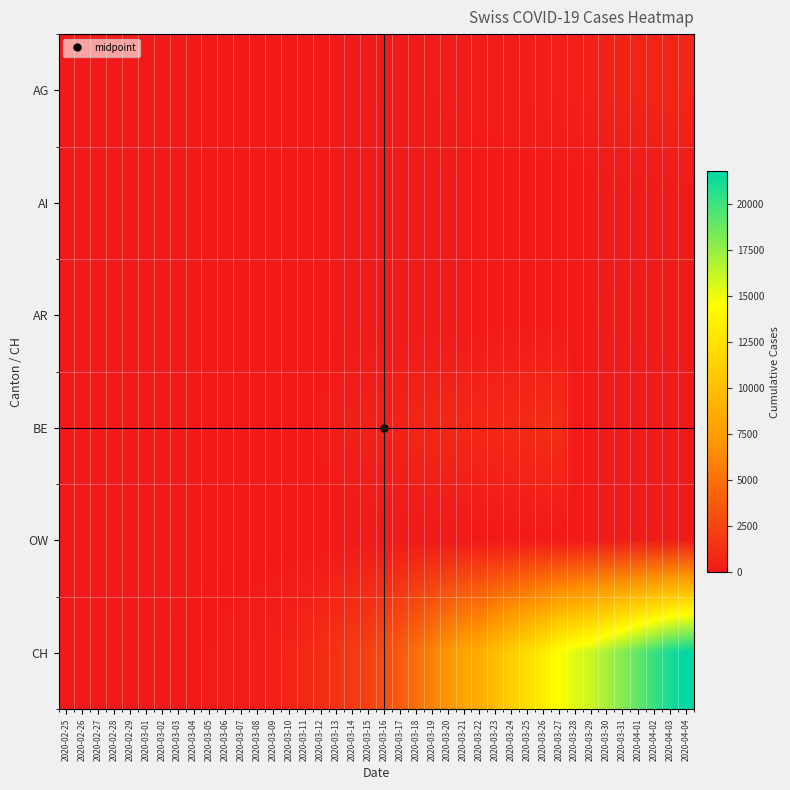

Reading left to right, what are all the values shown in this chart?

AG: 2020-02-25=0	2020-02-26=1	2020-02-27=1	2020-02-28=1	2020-02-29=3	2020-03-01=4	2020-03-02=7	2020-03-03=7	2020-03-04=10	2020-03-05=11	2020-03-06=12	2020-03-07=14	2020-03-08=14	2020-03-09=15	2020-03-10=18	2020-03-11=20	2020-03-12=27	2020-03-13=30	2020-03-14=33	2020-03-15=43	2020-03-16=56	2020-03-17=69	2020-03-18=96	2020-03-19=134	2020-03-20=175	2020-03-21=223	2020-03-22=235	2020-03-23=245	2020-03-24=283	2020-03-25=318	2020-03-26=367	2020-03-27=407	2020-03-28=444	2020-03-29=485	2020-03-30=506	2020-03-31=554	2020-04-01=596	2020-04-02=631	2020-04-03=673	2020-04-04=702
AI: 2020-02-25=0	2020-02-26=0	2020-02-27=0	2020-02-28=0	2020-02-29=0	2020-03-01=0	2020-03-02=0	2020-03-03=0	2020-03-04=0	2020-03-05=0	2020-03-06=0	2020-03-07=0	2020-03-08=0	2020-03-09=0	2020-03-10=0	2020-03-11=0	2020-03-12=0	2020-03-13=0	2020-03-14=2	2020-03-15=0	2020-03-16=4	2020-03-17=5	2020-03-18=0	2020-03-19=6	2020-03-20=0	2020-03-21=0	2020-03-22=0	2020-03-23=0	2020-03-24=8	2020-03-25=9	2020-03-26=11	2020-03-27=12	2020-03-28=13	2020-03-29=0	2020-03-30=14	2020-03-31=14	2020-04-01=0	2020-04-02=20	2020-04-03=20	2020-04-04=21
AR: 2020-02-25=0	2020-02-26=0	2020-02-27=0	2020-02-28=0	2020-02-29=0	2020-03-01=0	2020-03-02=0	2020-03-03=0	2020-03-04=0	2020-03-05=1	2020-03-06=1	2020-03-07=1	2020-03-08=1	2020-03-09=2	2020-03-10=0	2020-03-11=0	2020-03-12=5	2020-03-13=0	2020-03-14=0	2020-03-15=0	2020-03-16=0	2020-03-17=0	2020-03-18=11	2020-03-19=0	2020-03-20=0	2020-03-21=0	2020-03-22=0	2020-03-23=30	2020-03-24=33	2020-03-25=34	2020-03-26=42	2020-03-27=44	2020-03-28=45	2020-03-29=48	2020-03-30=50	2020-03-31=58	2020-04-01=61	2020-04-02=64	2020-04-03=65	2020-04-04=66
BE: 2020-02-25=0	2020-02-26=0	2020-02-27=0	2020-02-28=1	2020-02-29=0	2020-03-01=2	2020-03-02=4	2020-03-03=0	2020-03-04=6	2020-03-05=0	2020-03-06=17	2020-03-07=0	2020-03-08=0	2020-03-09=34	2020-03-10=0	2020-03-11=0	2020-03-12=193	2020-03-13=282	2020-03-14=377	2020-03-15=418	2020-03-16=470	2020-03-17=532	2020-03-18=660	2020-03-19=718	2020-03-20=767	2020-03-21=798	2020-03-22=826	2020-03-23=856	2020-03-24=909	2020-03-25=1003	2020-03-26=1073	2020-03-27=1106	2020-03-28=0	2020-03-29=0	2020-03-30=0	2020-03-31=0	2020-04-01=0	2020-04-02=0	2020-04-03=0	2020-04-04=0
OW: 2020-02-25=0	2020-02-26=0	2020-02-27=0	2020-02-28=0	2020-02-29=0	2020-03-01=0	2020-03-02=0	2020-03-03=0	2020-03-04=0	2020-03-05=0	2020-03-06=0	2020-03-07=0	2020-03-08=0	2020-03-09=0	2020-03-10=0	2020-03-11=0	2020-03-12=0	2020-03-13=1	2020-03-14=0	2020-03-15=0	2020-03-16=0	2020-03-17=0	2020-03-18=0	2020-03-19=0	2020-03-20=0	2020-03-21=0	2020-03-22=0	2020-03-23=24	2020-03-24=25	2020-03-25=27	2020-03-26=30	2020-03-27=37	2020-03-28=0	2020-03-29=0	2020-03-30=46	2020-03-31=47	2020-04-01=49	2020-04-02=51	2020-04-03=56	2020-04-04=0
CH: 2020-02-25=0	2020-02-26=5	2020-02-27=9	2020-02-28=19	2020-02-29=31	2020-03-01=38	2020-03-02=56	2020-03-03=70	2020-03-04=99	2020-03-05=144	2020-03-06=220	2020-03-07=283	2020-03-08=332	2020-03-09=429	2020-03-10=588	2020-03-11=830	2020-03-12=1145	2020-03-13=1478	2020-03-14=1896	2020-03-15=2196	2020-03-16=3016	2020-03-17=3783	2020-03-18=4925	2020-03-19=5983	2020-03-20=7227	2020-03-21=8171	2020-03-22=8708	2020-03-23=9908	2020-03-24=11049	2020-03-25=12187	2020-03-26=13260	2020-03-27=14604	2020-03-28=15446	2020-03-29=16061	2020-03-30=17102	2020-03-31=18106	2020-04-01=19173	2020-04-02=20239	2020-04-03=21228	2020-04-04=21815